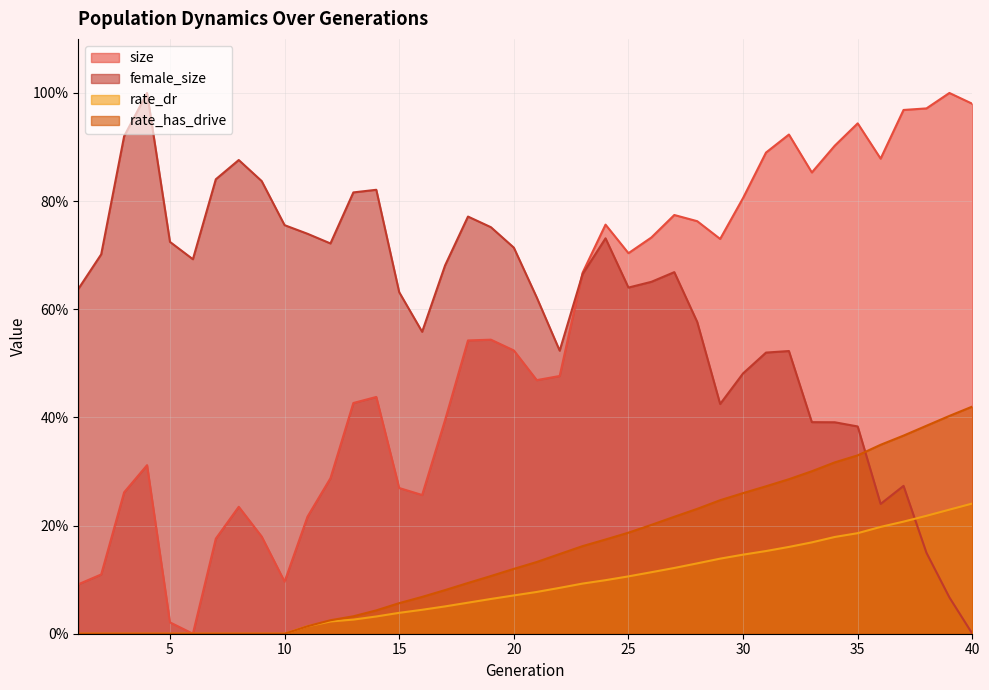

True or false: rate_has_drive has more than 2 interior local peaks.

False